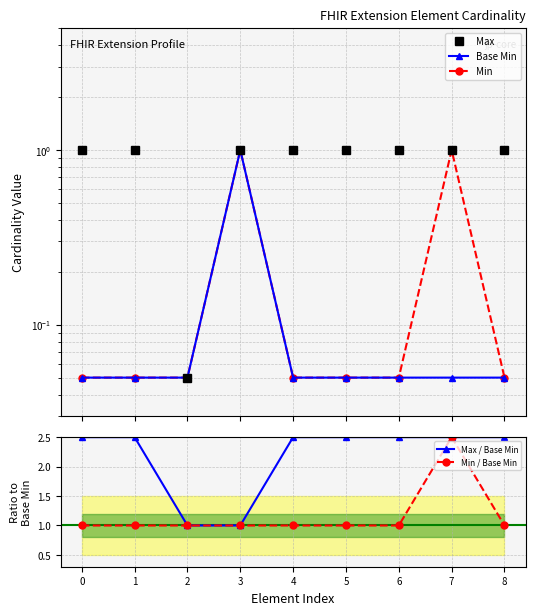

What is the sum of all Max values?

8.1